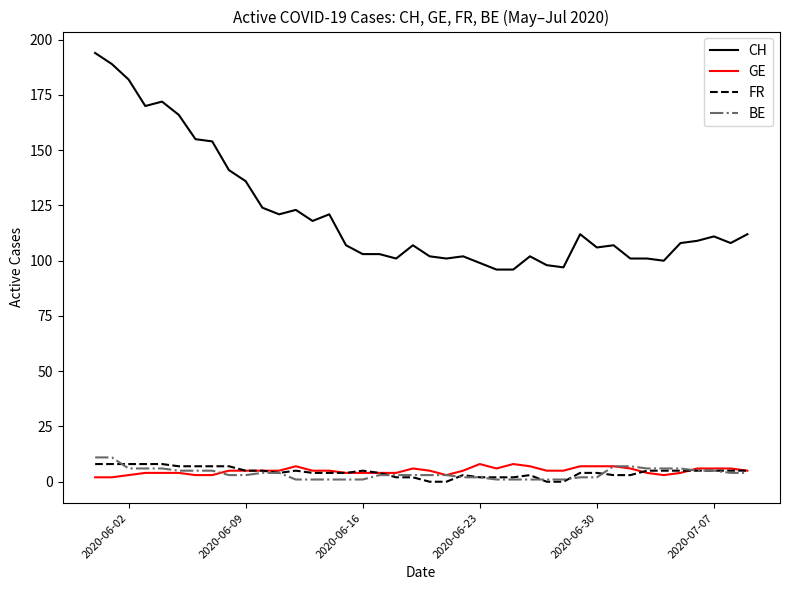

Which series has the largest total across all categories?

CH